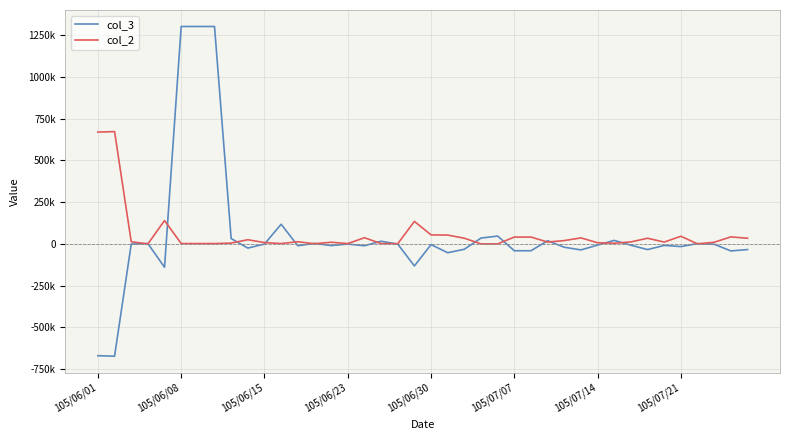

In col_3, how many points are lower than both neighbors (excluding endpoints)?

12